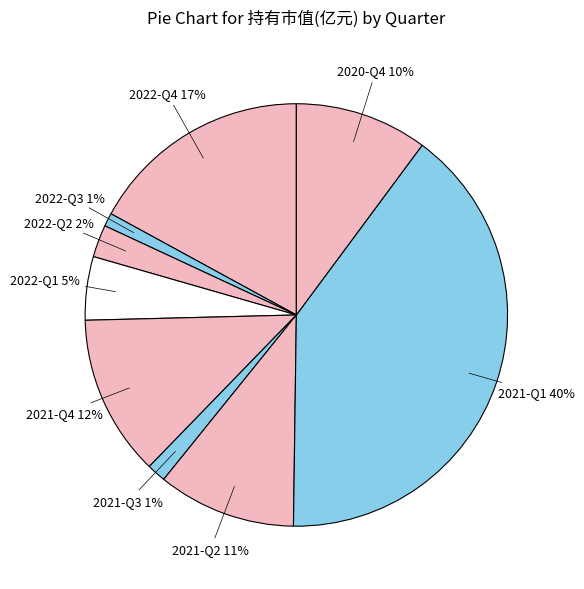

Does any single category account for the majority?

No